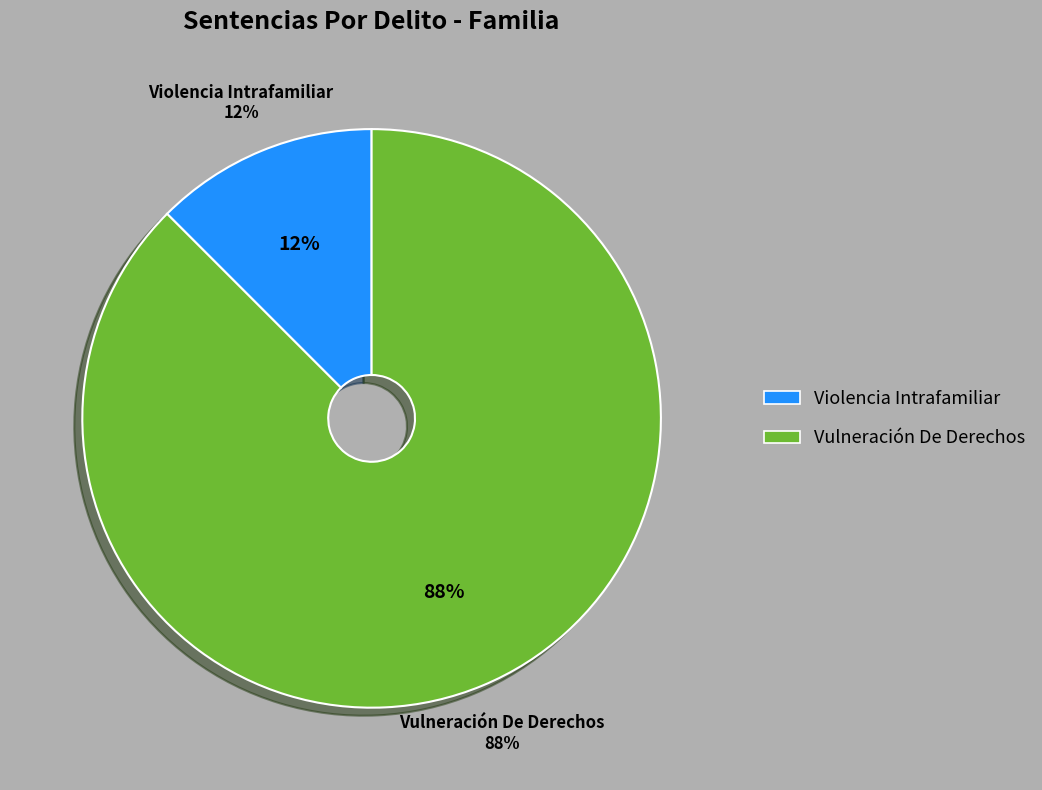

Combined, what portion of the pie is Violencia Intrafamiliar and Vulneración De Derechos?

100.0%